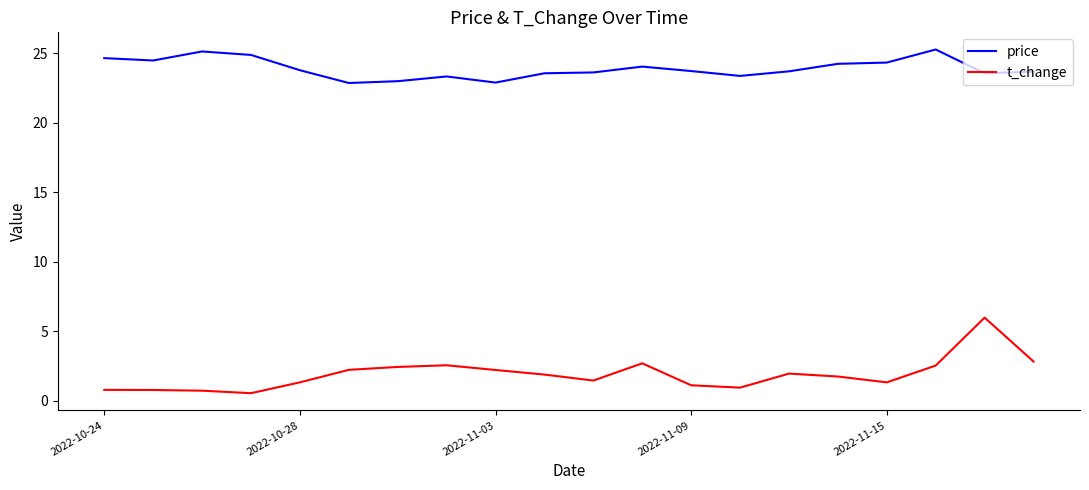

Which series has the largest total across all categories?

price